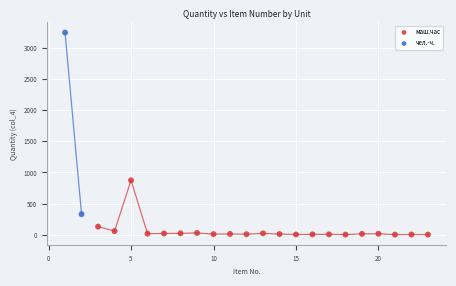

What are all the series names shown in the legend?

маш.час, чел.-ч.